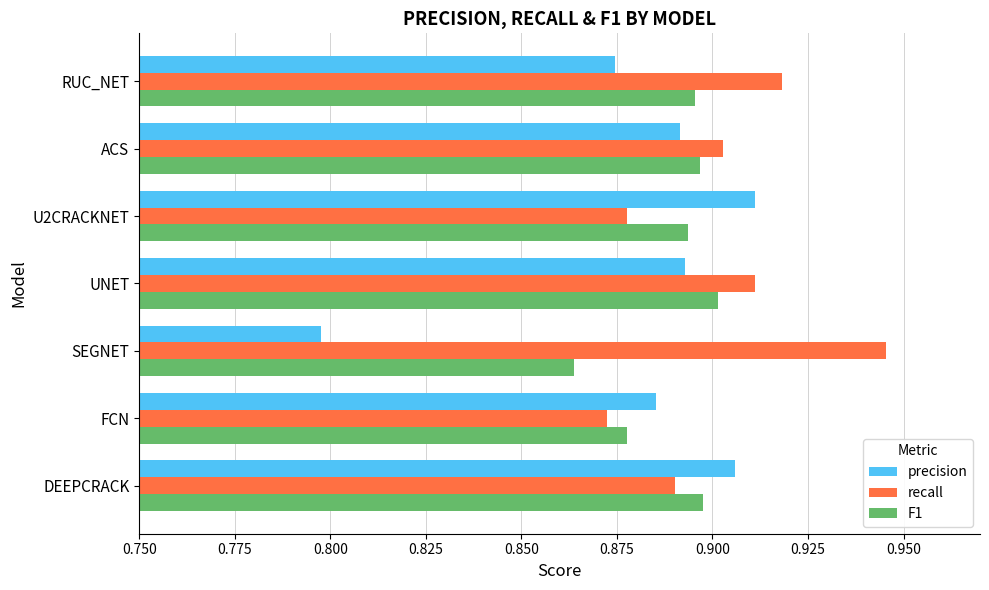

How many series are shown in this chart?

3